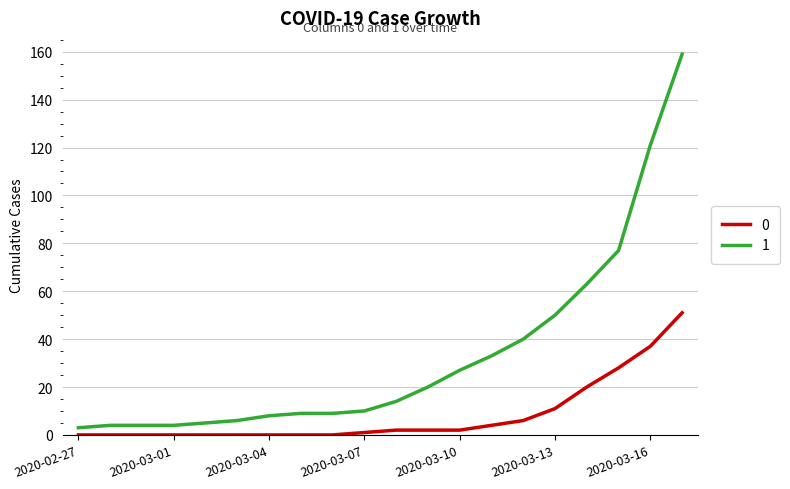

Reading left to right, list all the values displayed in this chart.

0: 0	0	0	0	0	0	0	0	0	1	2	2	2	4	6	11	20	28	37	51
1: 3	4	4	4	5	6	8	9	9	10	14	20	27	33	40	50	63	77	121	159